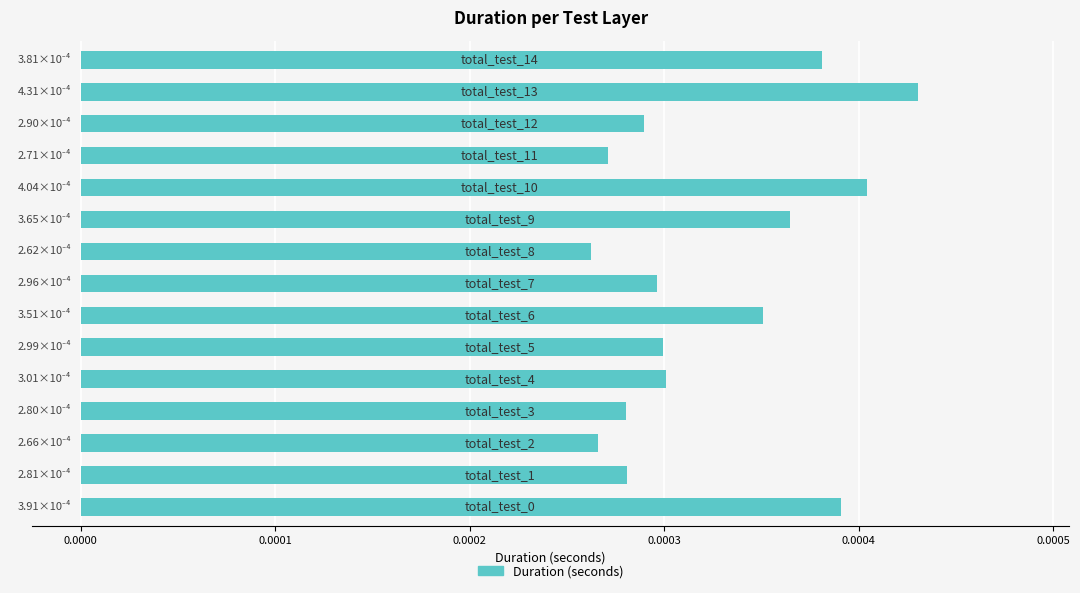

Count the number of categories in the chart.

15